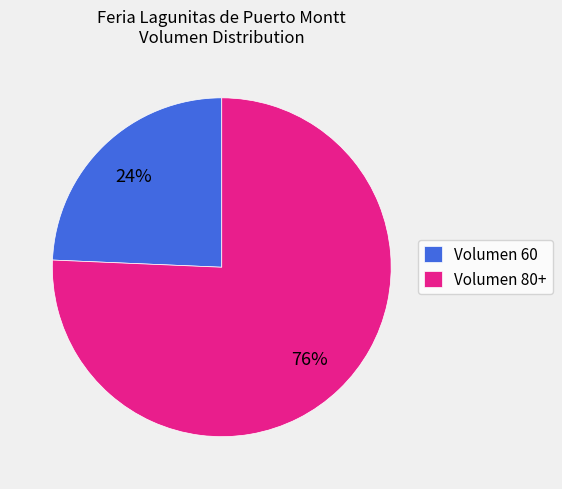

True or false: Volumen 60 accounts for 39% of the total.

False